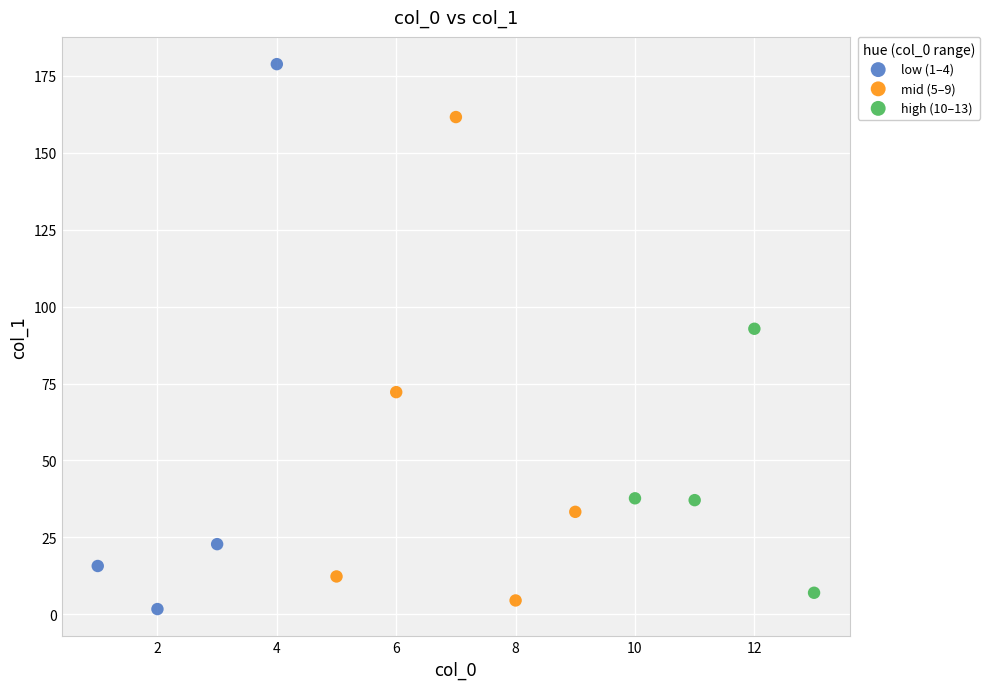

Which series contains the highest Y value?

low (1–4)